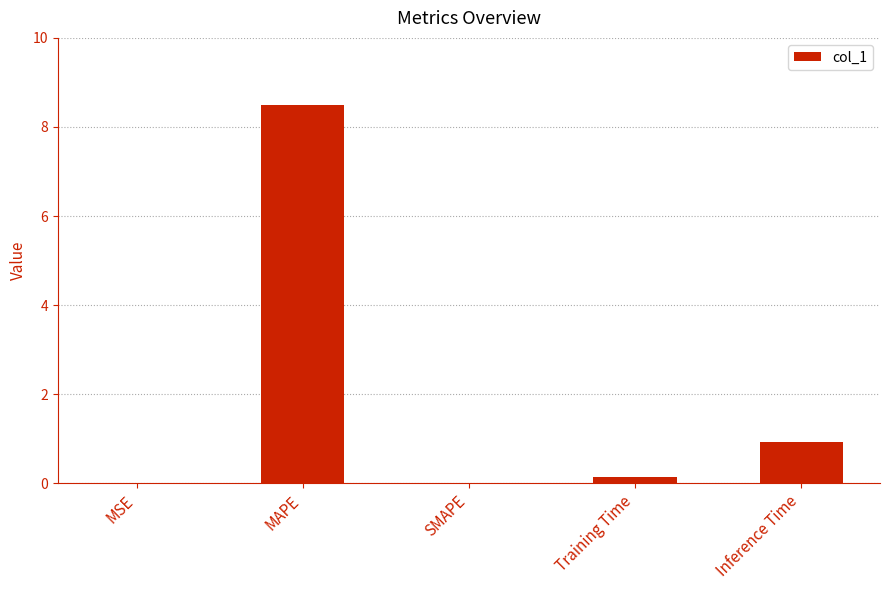

How many data points does each series have?

5